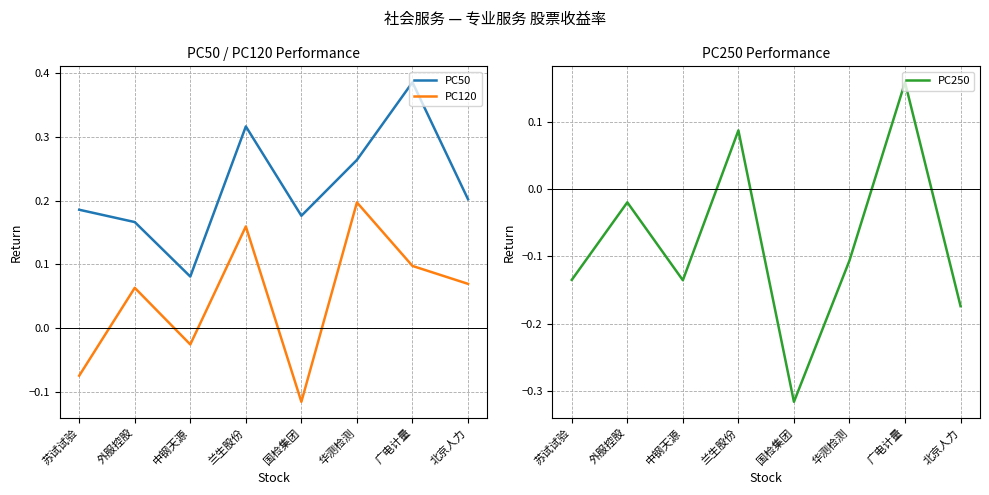

What is the sum of all PC250 values?

-0.6